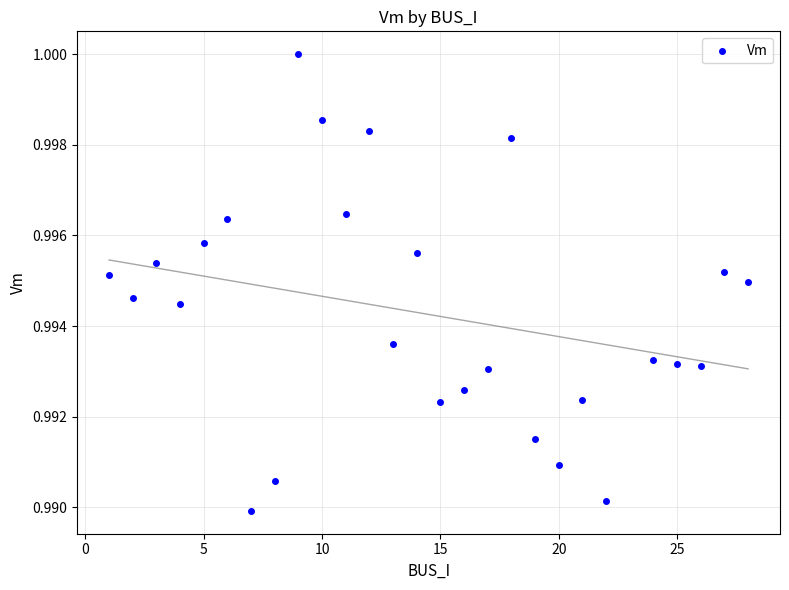

How many data points are displayed?

27